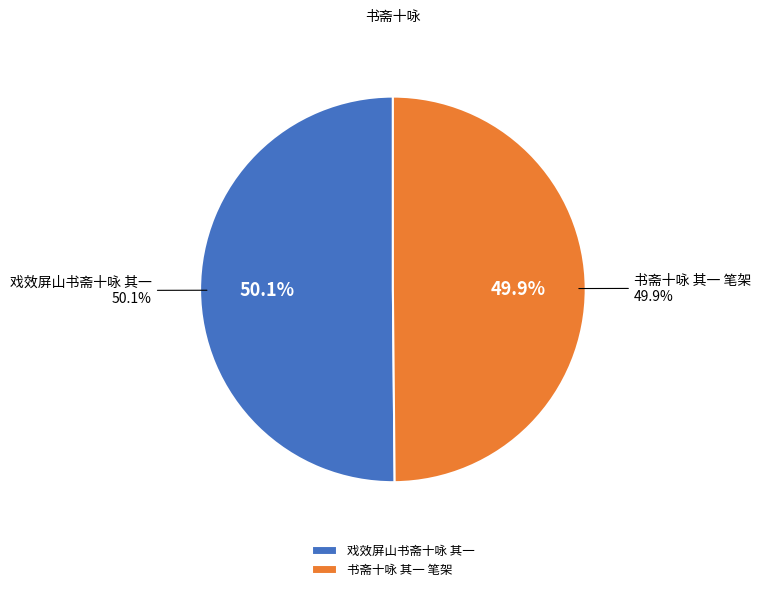

Count the number of slices in the pie.

2